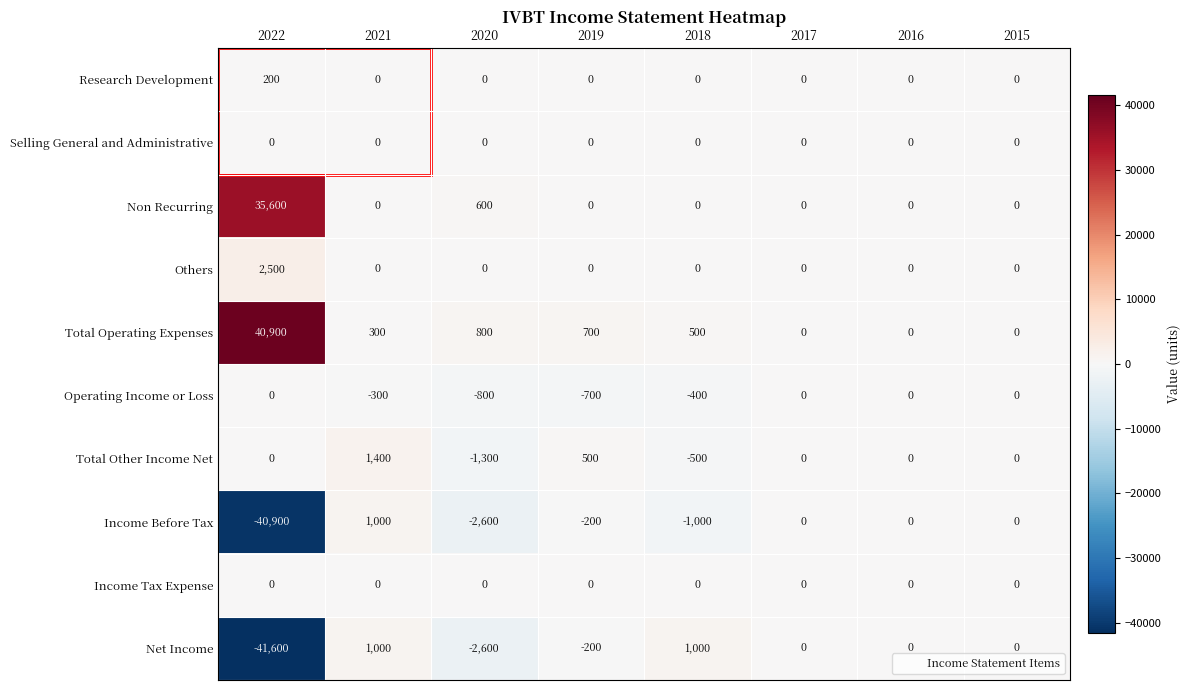

At which label does Research Development reach its peak?

2022